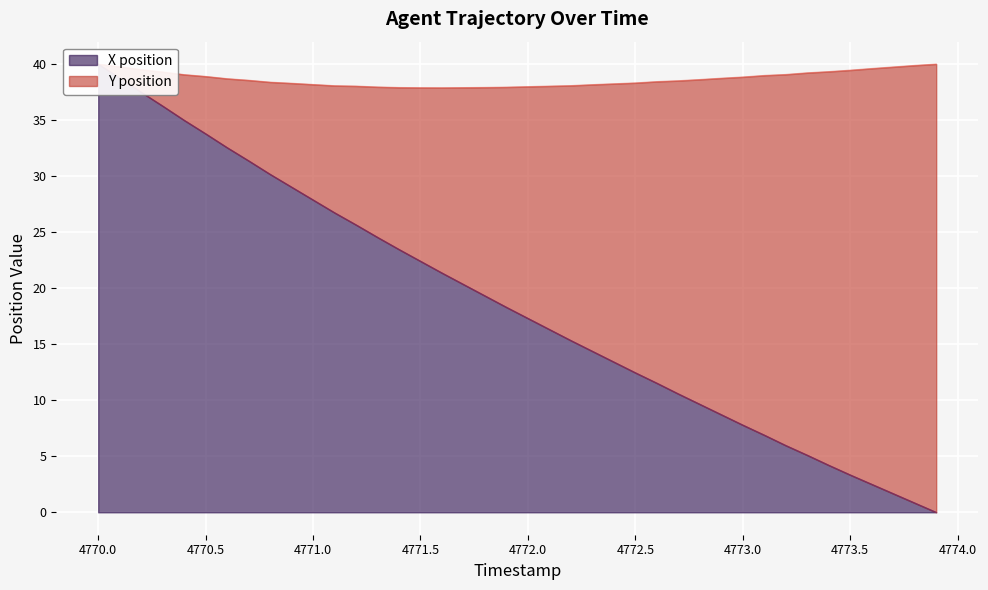

What is the change in value from 4770.5 to 4771.7?

-13.4